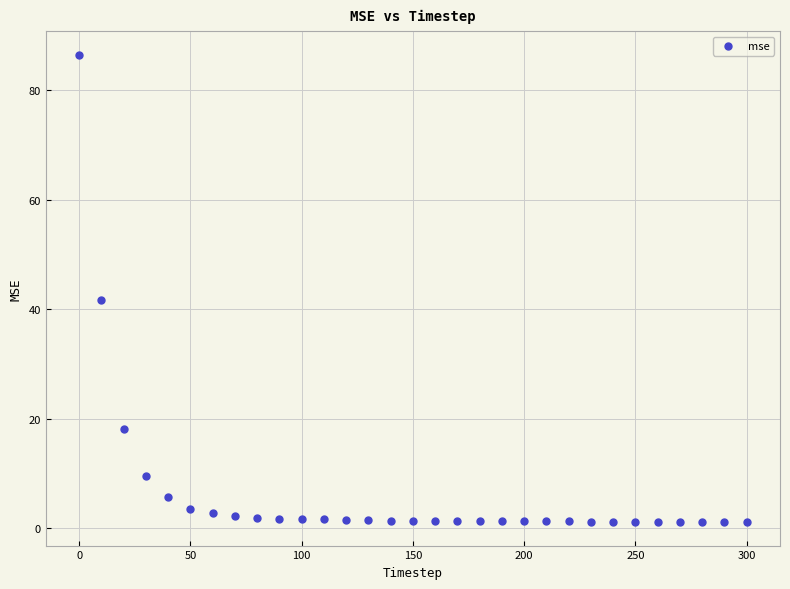

What is the range of Y values (max minus min)?

85.4